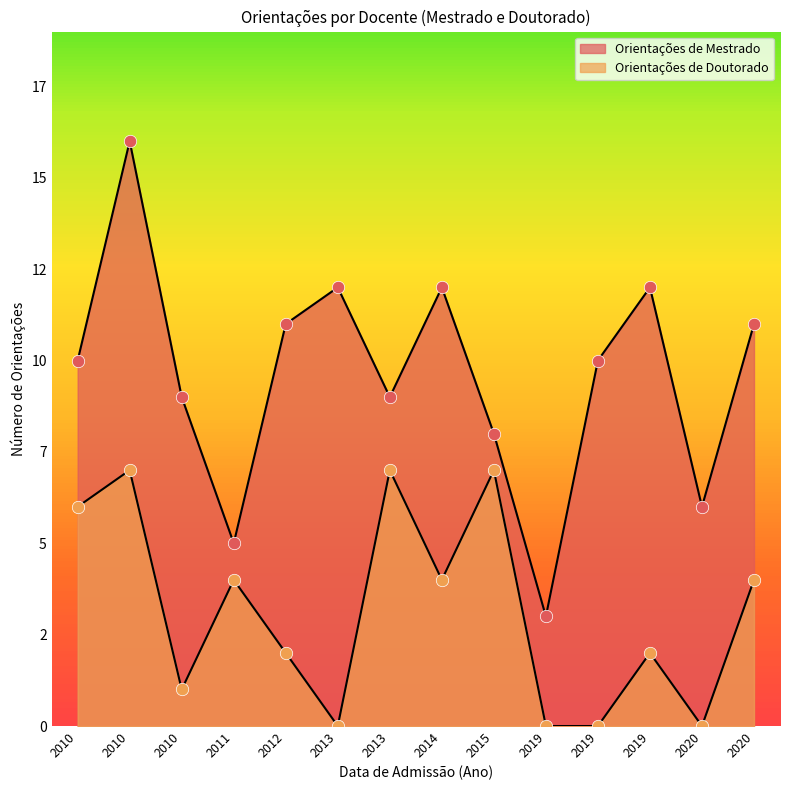

Which series contains the highest Y value?

Orientações de Mestrado